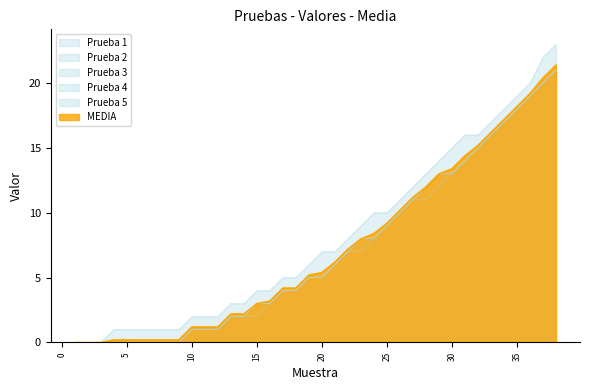

Which series has the widest spread of values?

Prueba 5